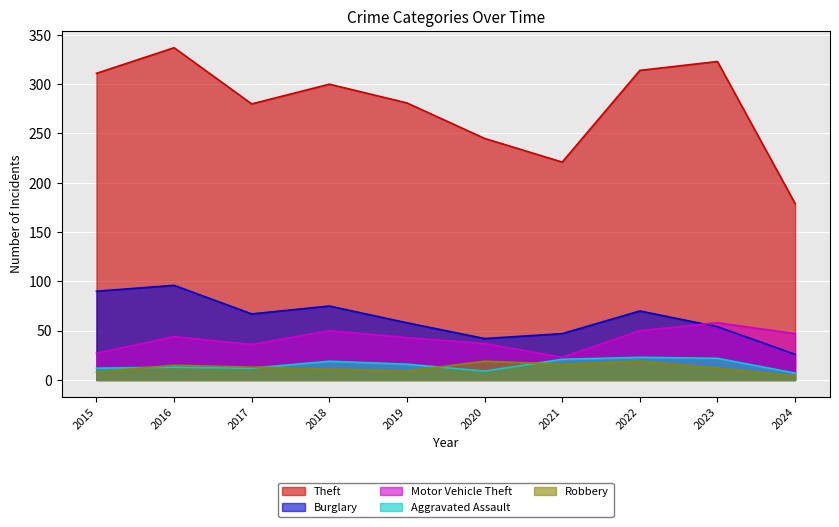

How many data points in Robbery are less than 13?

5